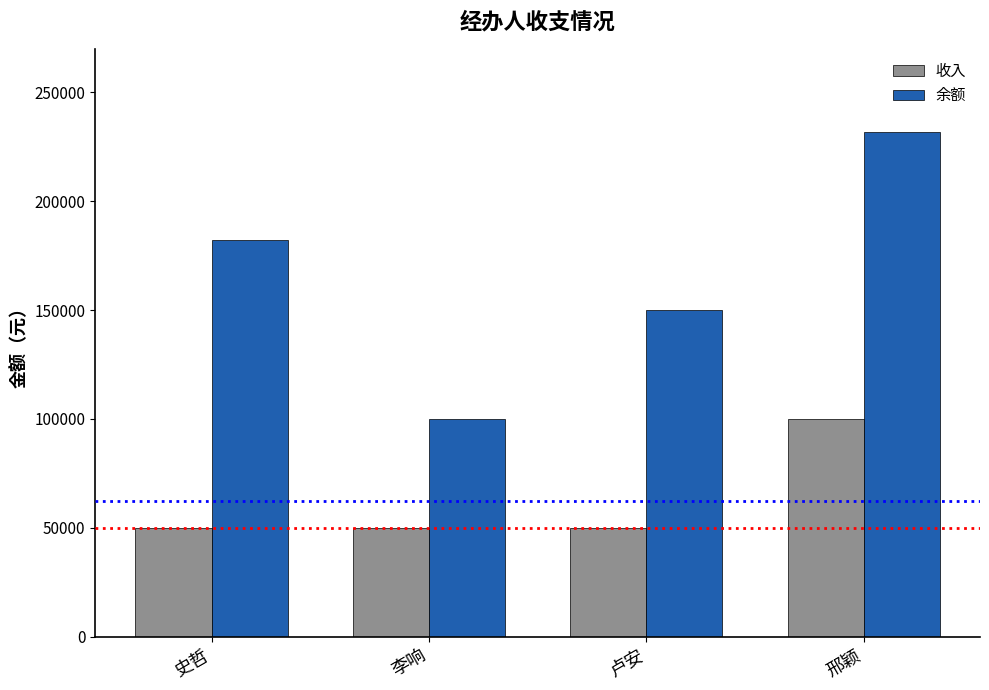

What is the sum of the 收入 values at 史哲 and 邢颖?

150000